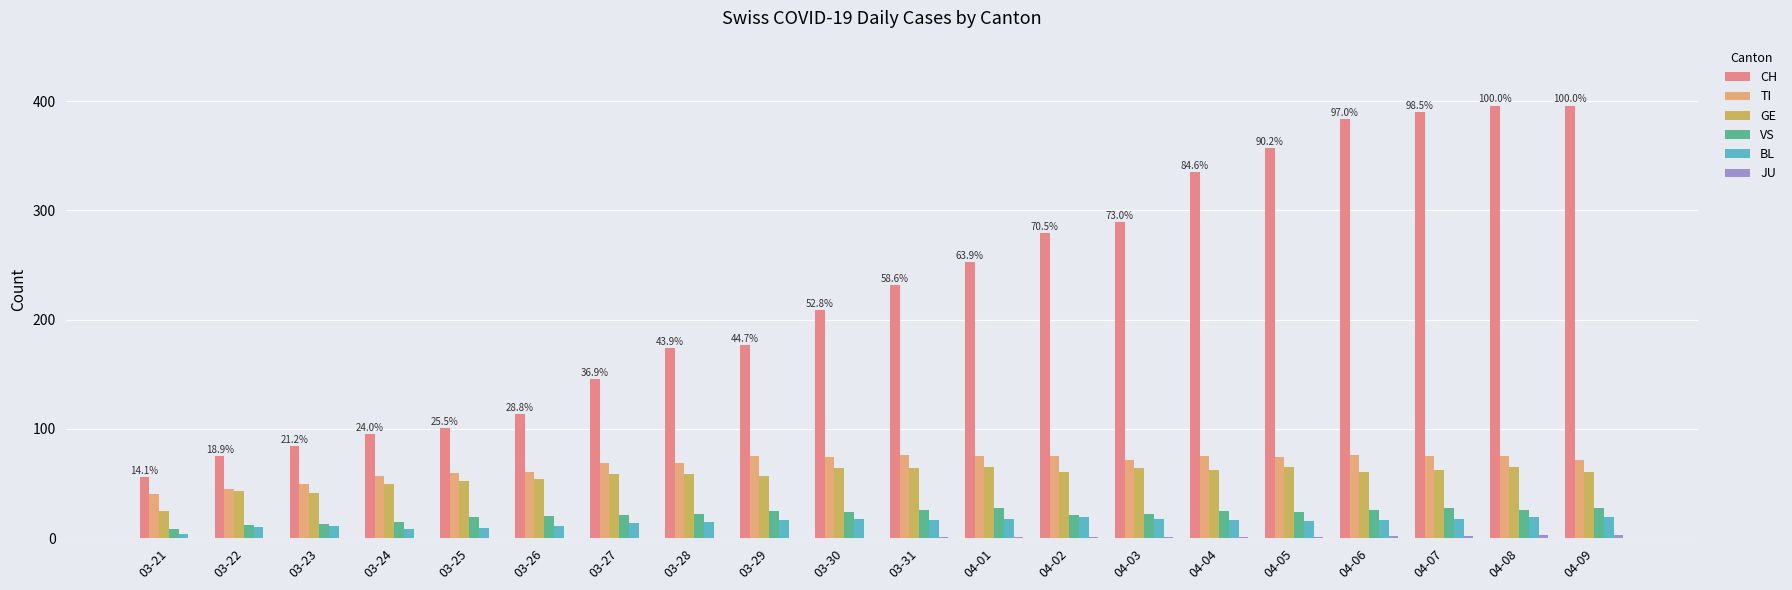

True or false: BL has a value of 19 at 04-02.

True